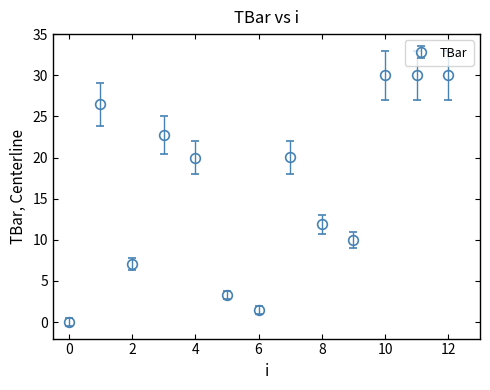

True or false: there are more than 2 points higher than both neighbors.

True